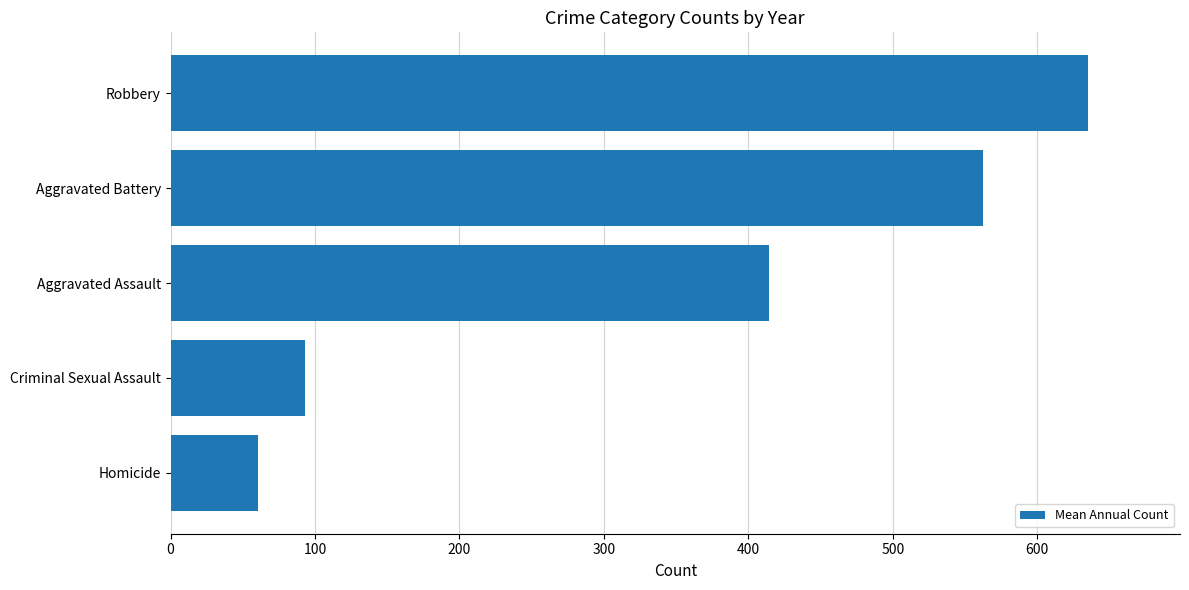

Rank the categories by value from highest to lowest.

Robbery, Aggravated Battery, Aggravated Assault, Criminal Sexual Assault, Homicide